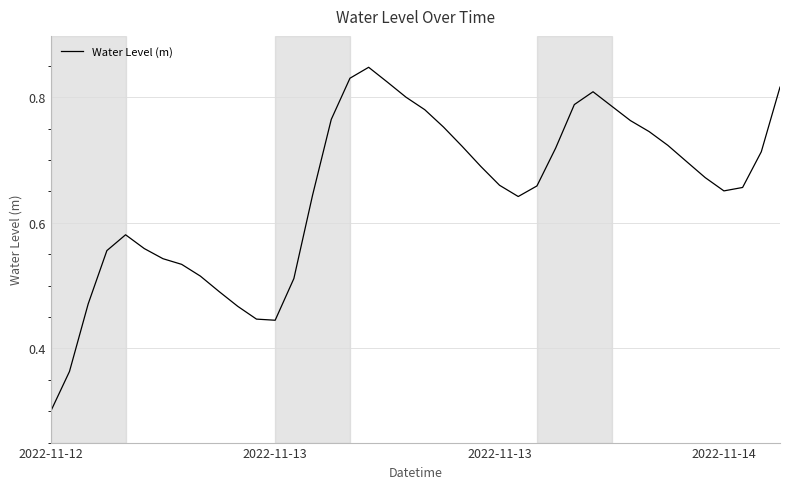

What is the minimum value shown in the chart?

0.3